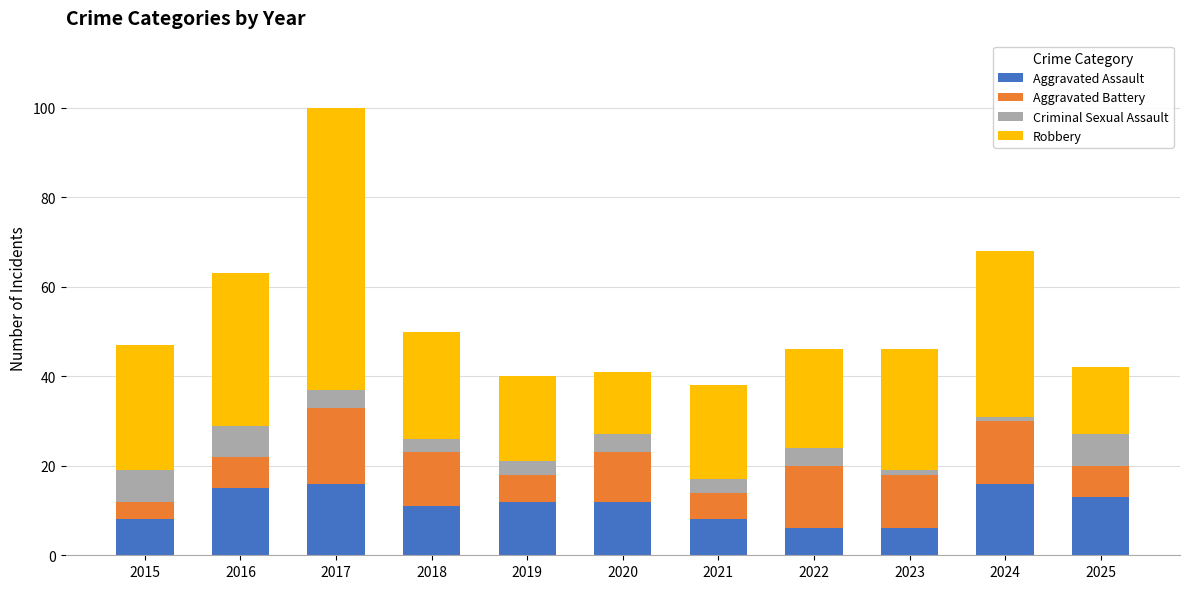

What is the total value across all series at 2017?

100